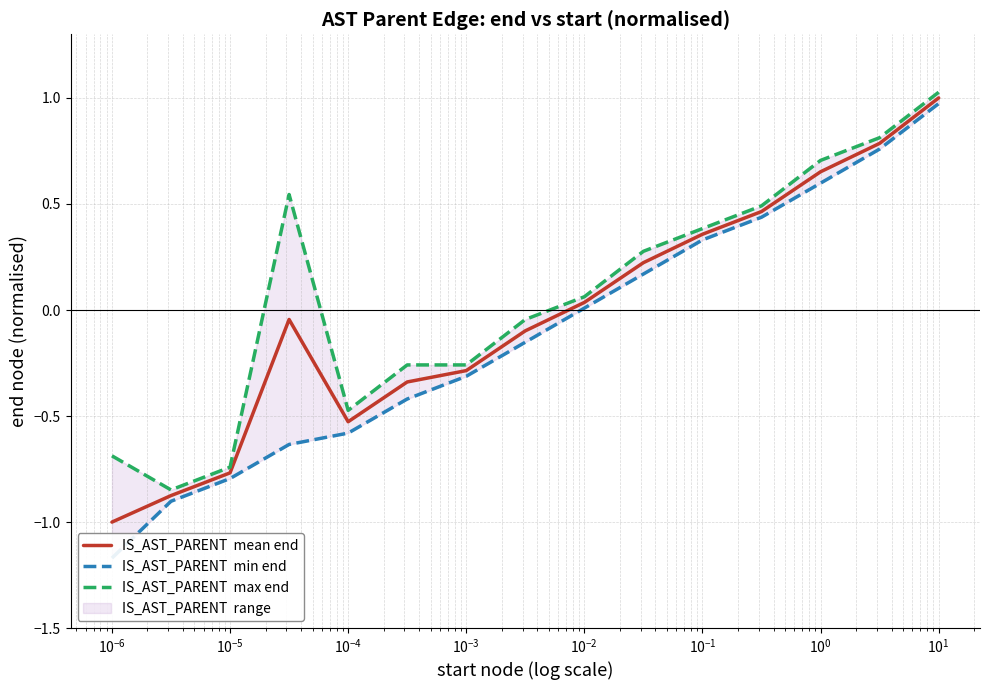

What is the difference between the maximum and minimum values in the IS_AST_PARENT  mean end series?

2.0